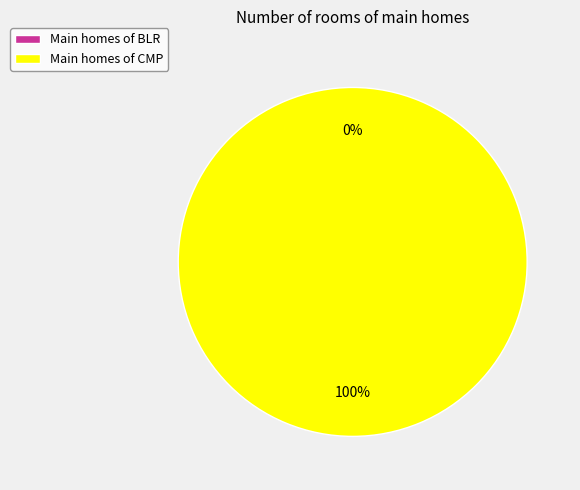

To the nearest percent, what is the average slice percentage?

50%